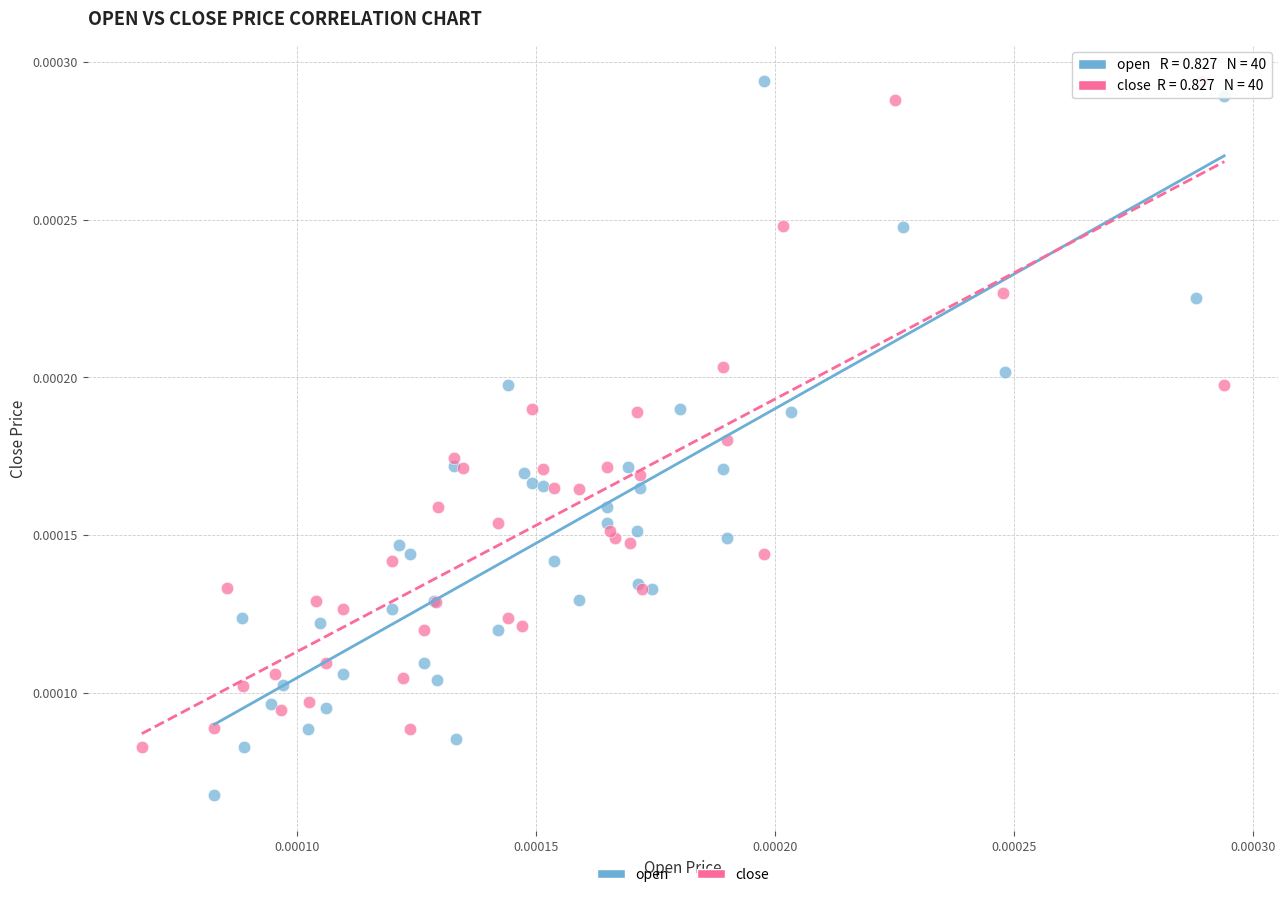

Which series has the largest Y range (max minus min)?

open